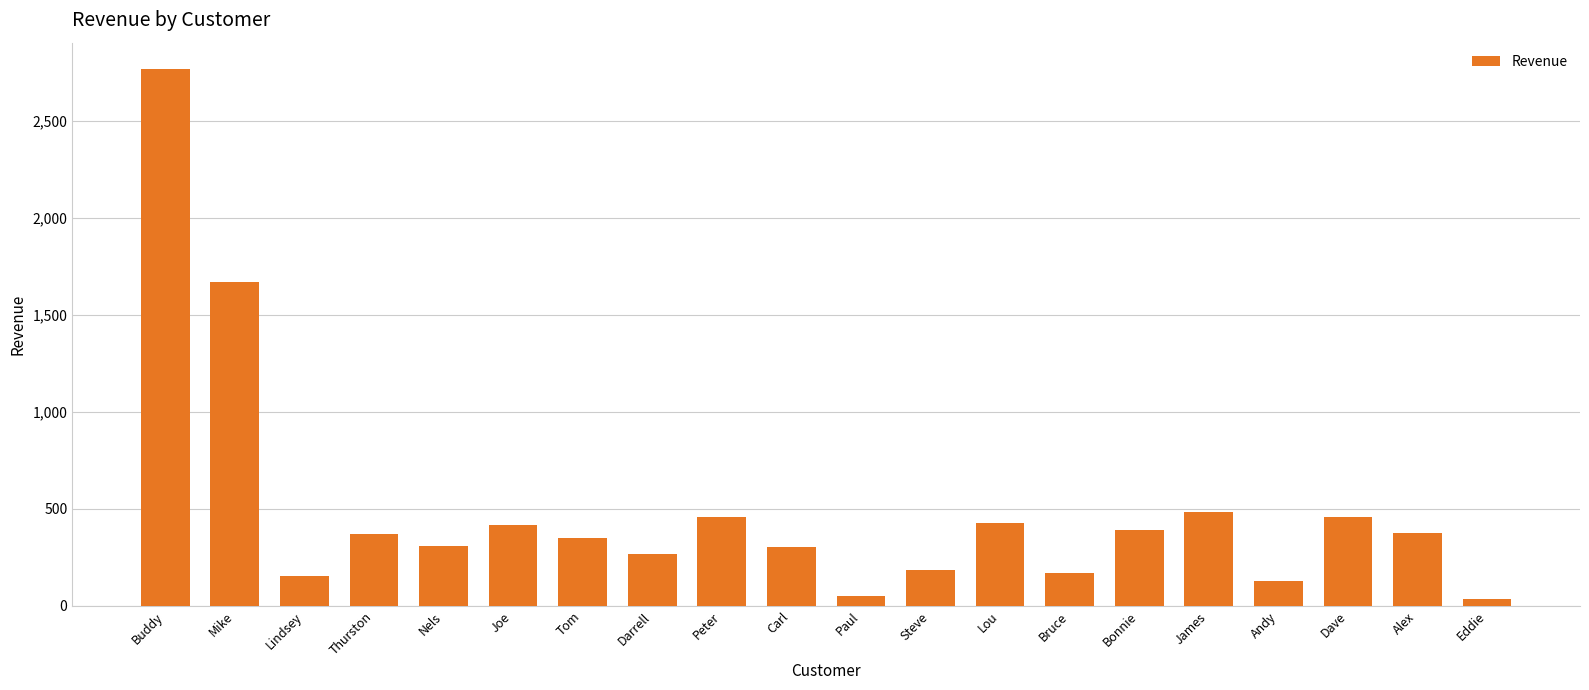

What is the value of the 7th bar from the left?

351